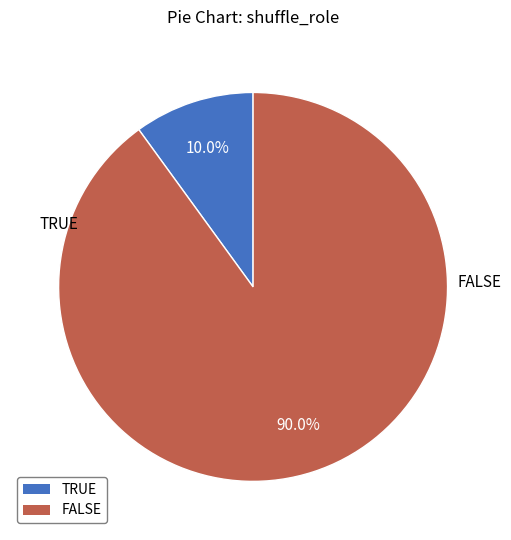

Is TRUE the majority of the pie?

No